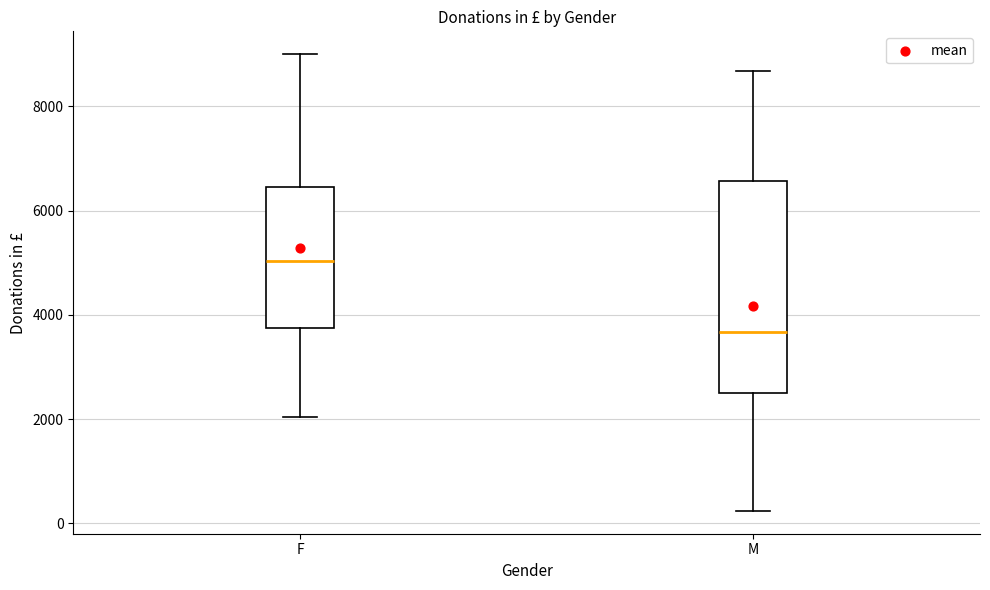

Which box's median line is the highest?

F